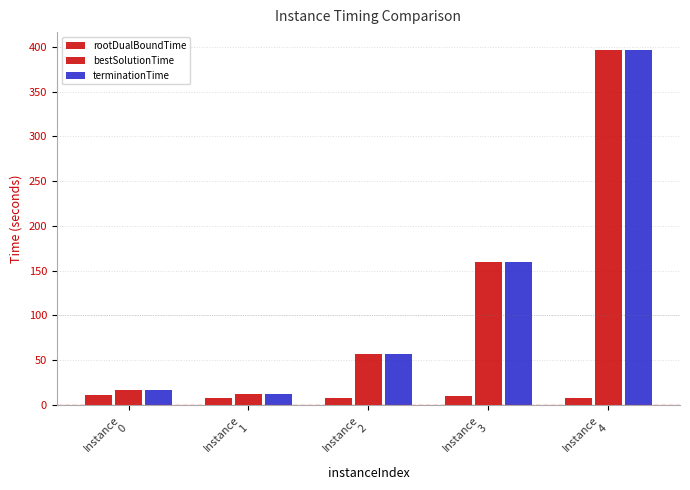

Are the bars horizontal?

No